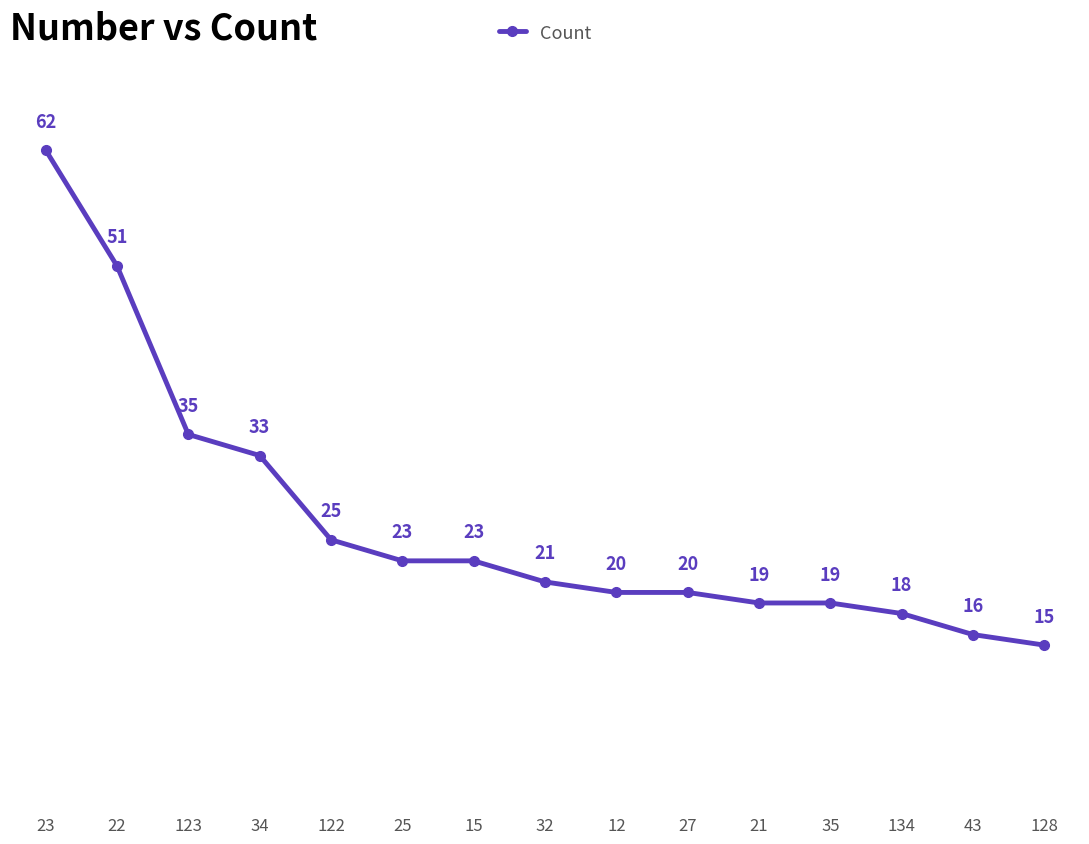

Is it true that the value at 21 is 19?

True